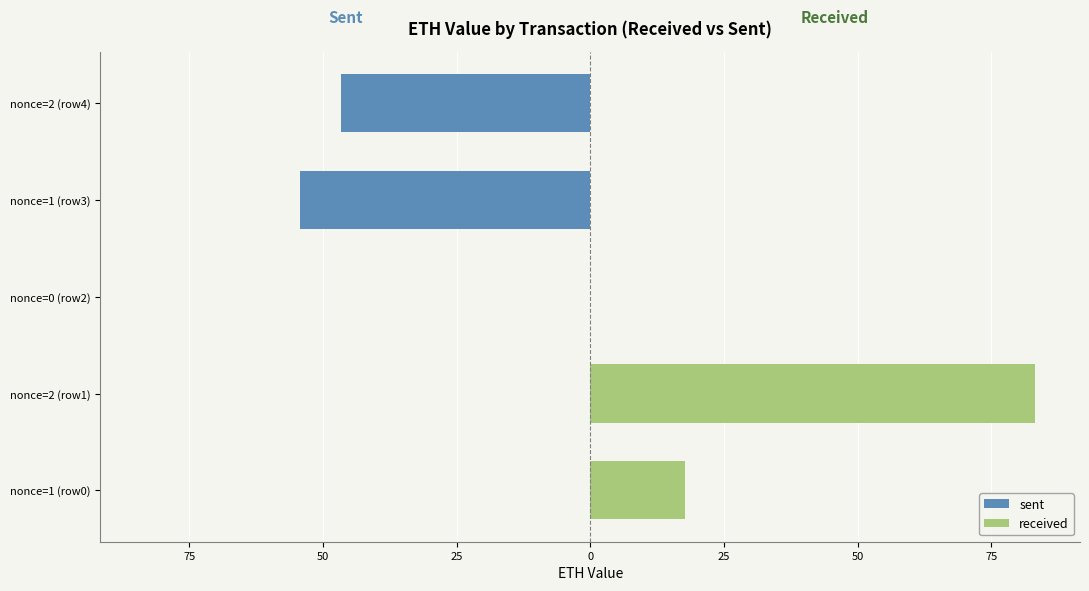

What is the difference between the received values at nonce=1 (row0) and nonce=2 (row4)?

17.7